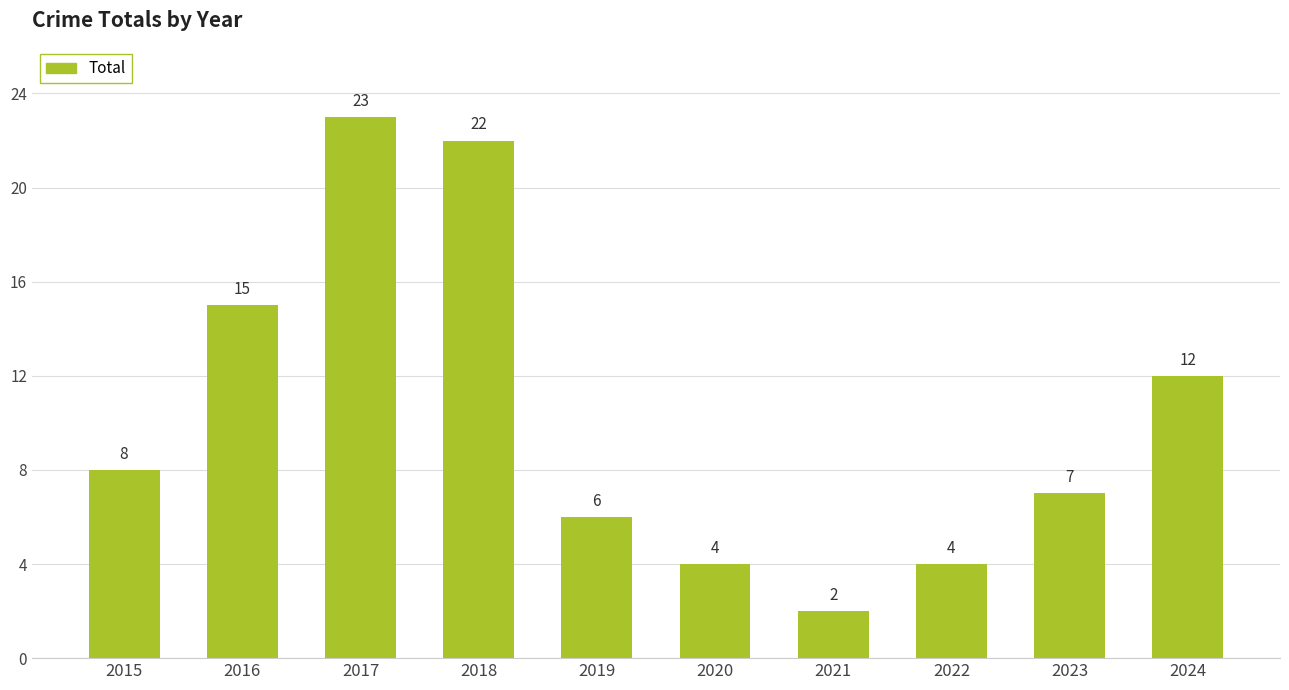

At which category does the chart reach its peak across all series?

2017